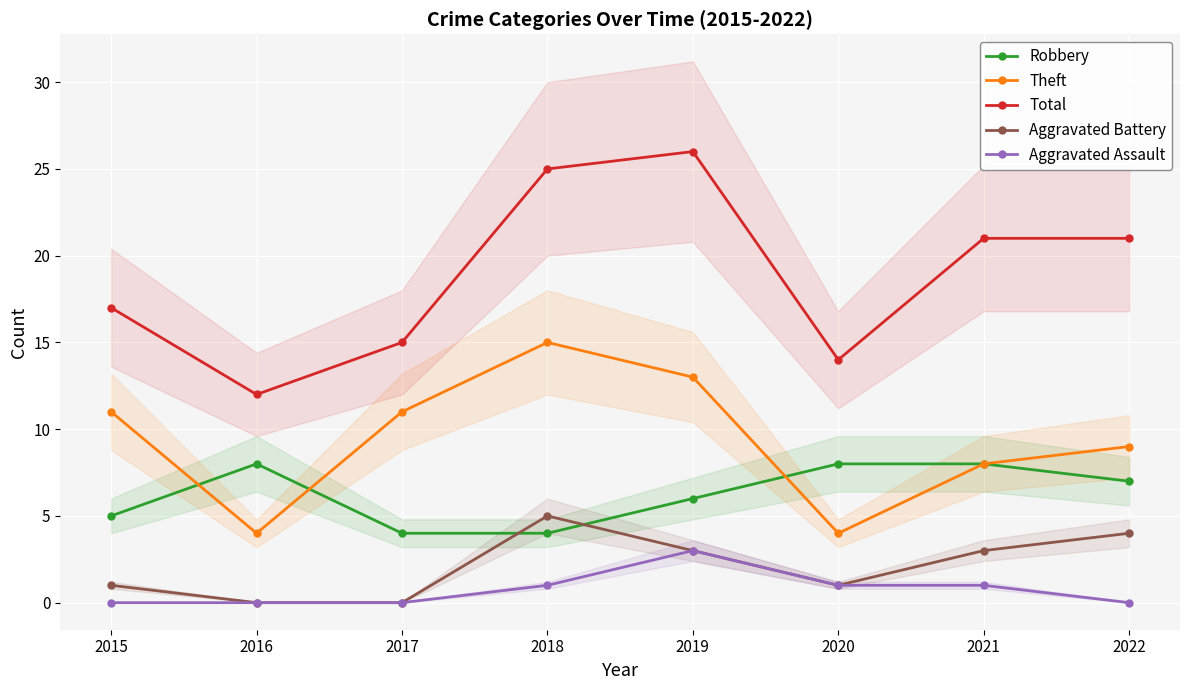

Which category has the highest value across all series?

2019